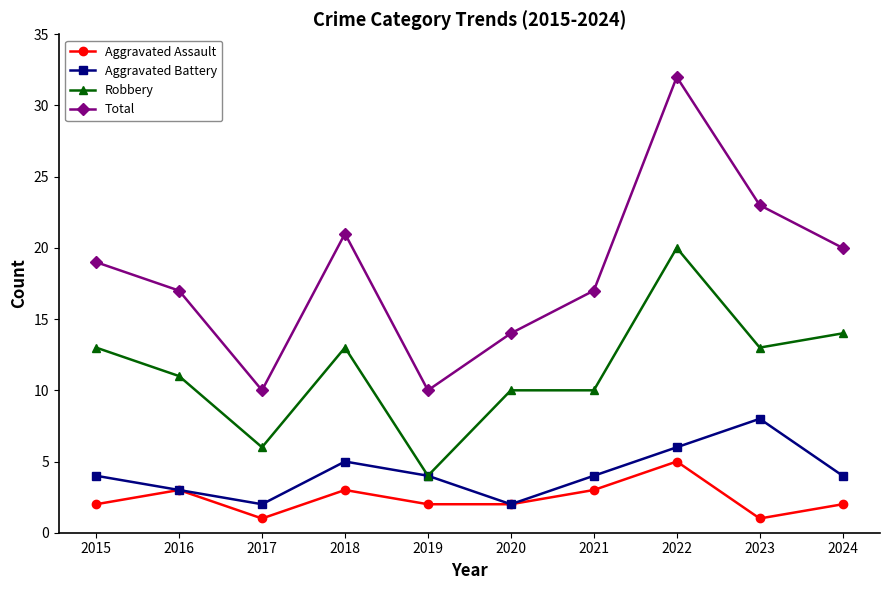

True or false: Robbery has a value of 3 at 2017.

False